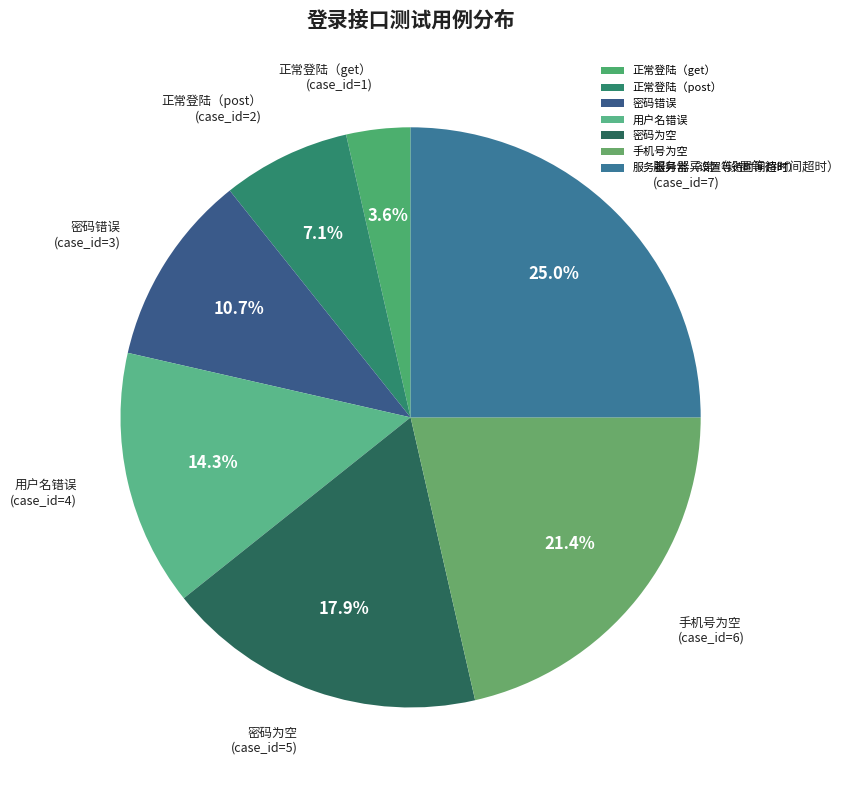

To the nearest percent, what is the average slice percentage?

14%